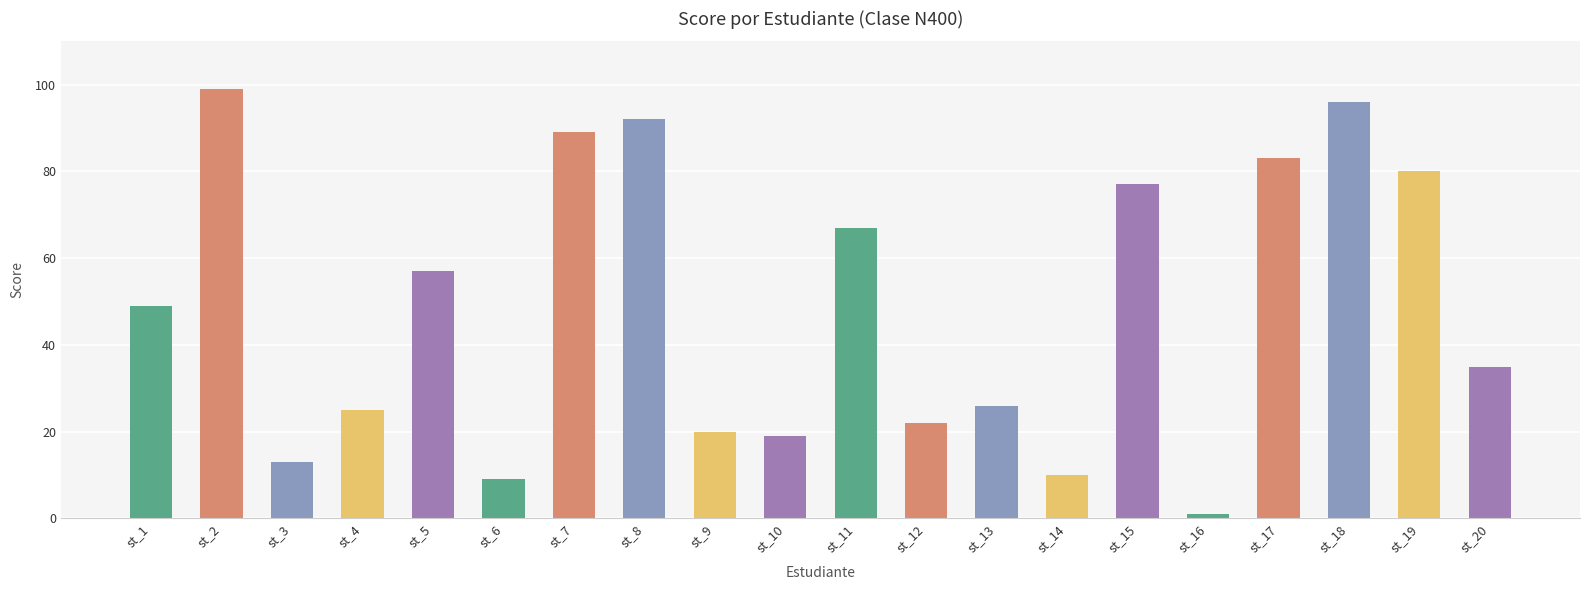

Rank the categories by value from lowest to highest.

st_16, st_6, st_14, st_3, st_10, st_9, st_12, st_4, st_13, st_20, st_1, st_5, st_11, st_15, st_19, st_17, st_7, st_8, st_18, st_2